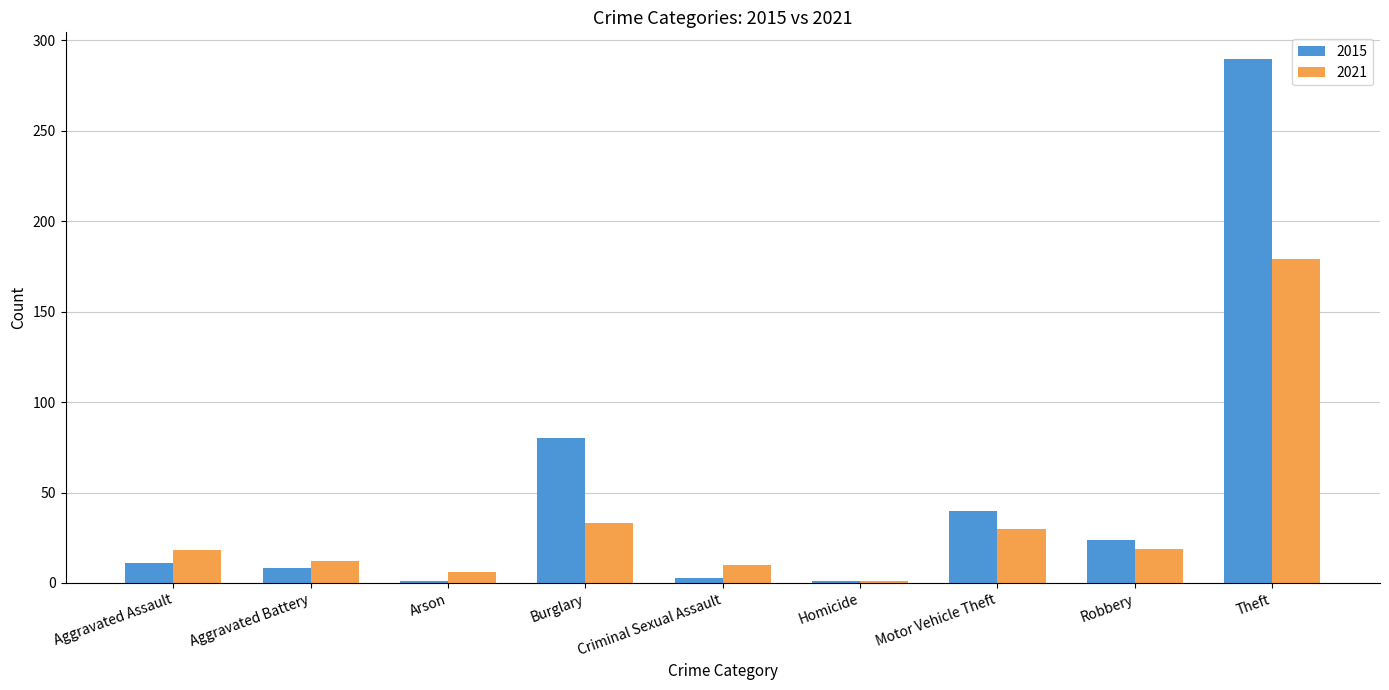

What value does the 2021 series have at Aggravated Assault?

18